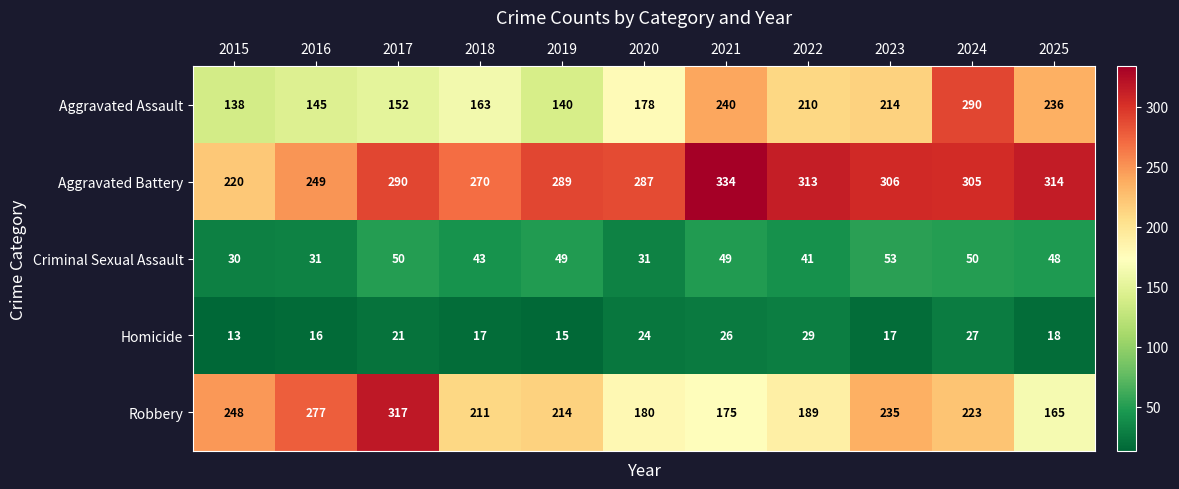

True or false: Aggravated Battery has a value of 290 at 2017.

True